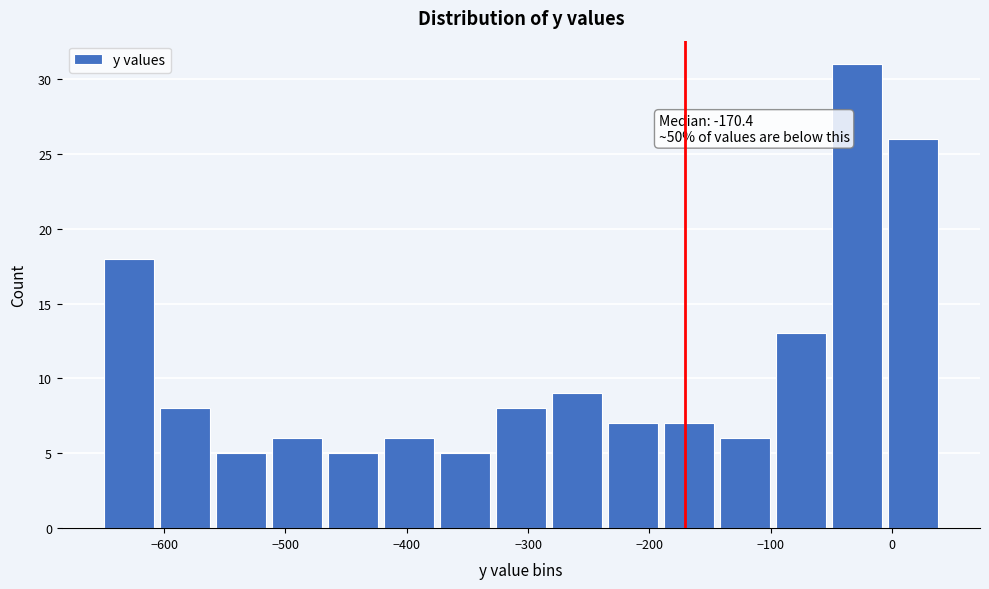

Over which range of the x-axis is the bar tallest?

-50 to 0